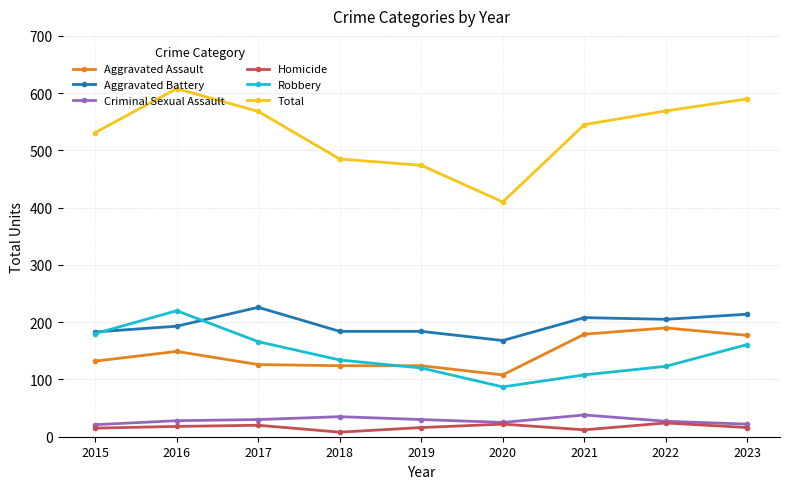

Where does the Robbery series first go above 134?

2015